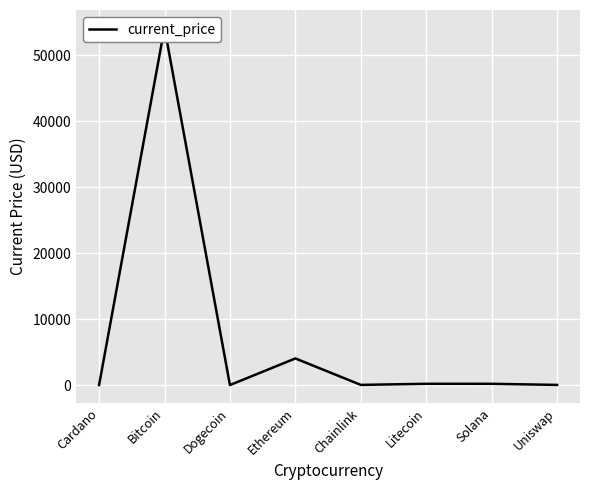

What is the value of the 4th point from the left?

4034.4